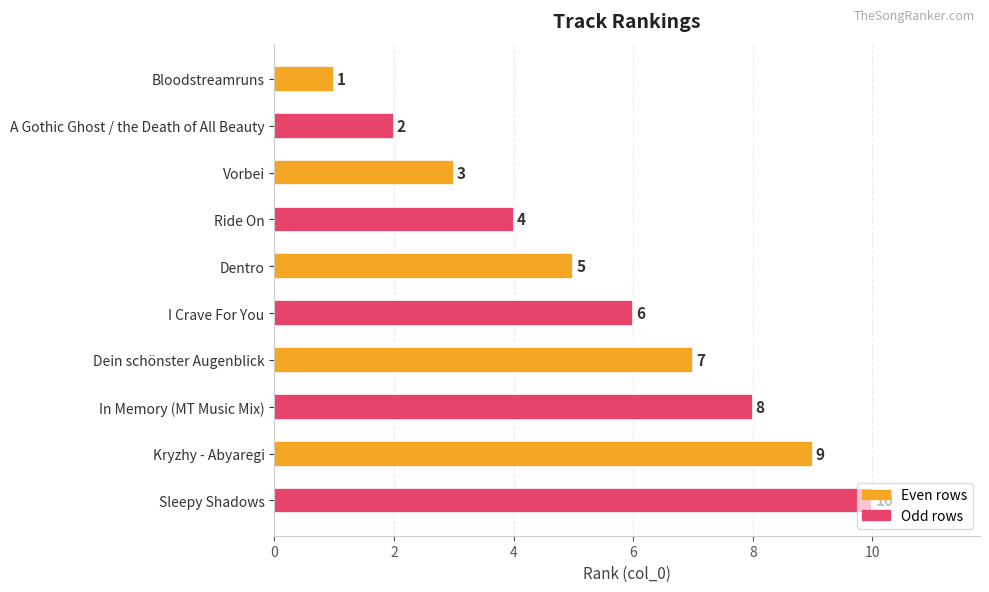

What is the difference between the maximum and minimum values?

9